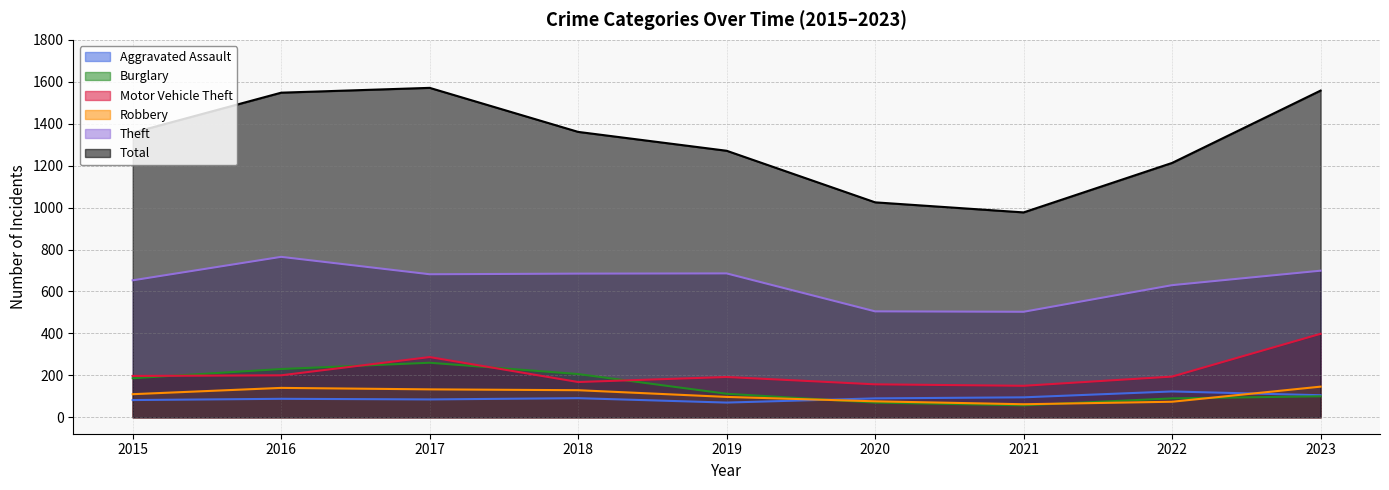

True or false: Aggravated Assault and Theft intersect in this chart.

False